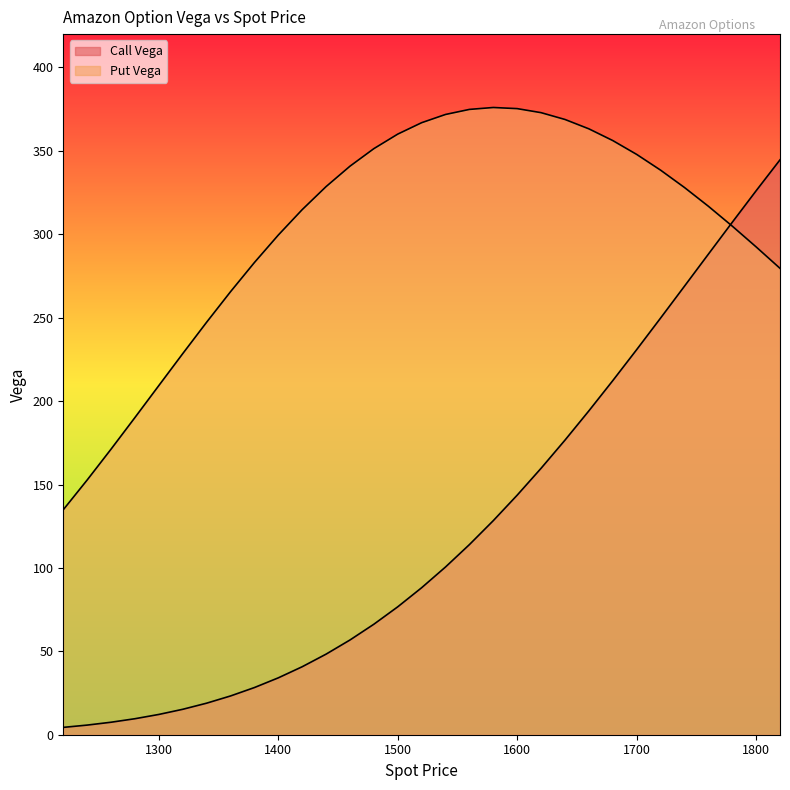

What is the difference between the Call Vega values at 1220 and 1800?

321.7